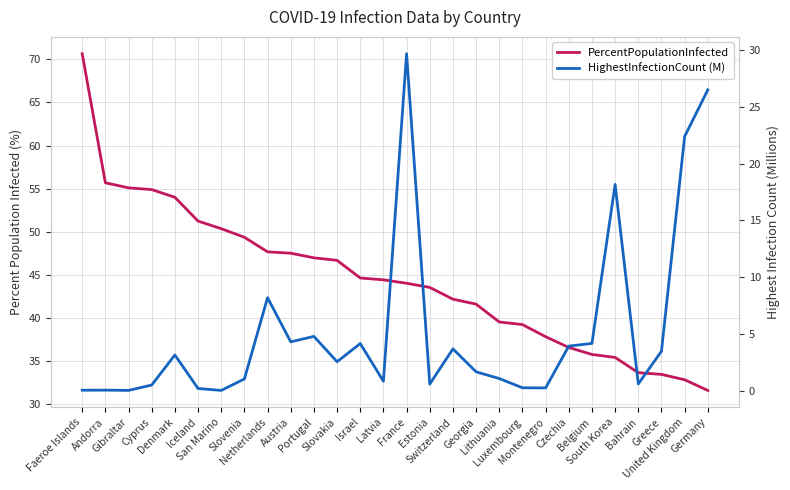

Which category has the lowest value in the HighestInfectionCount (M) series?

San Marino